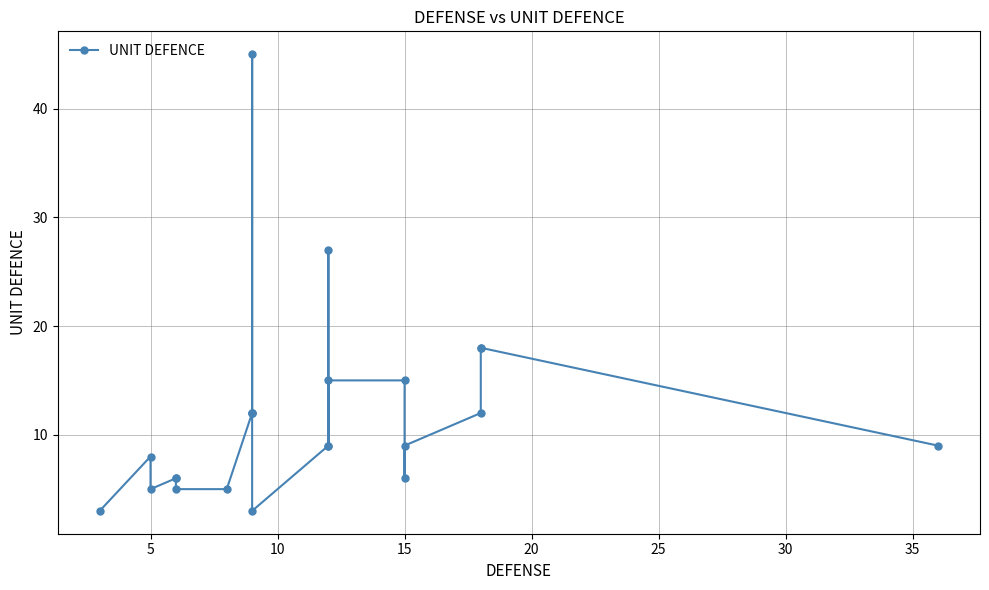

What is the value of the 21st point from the left?

6